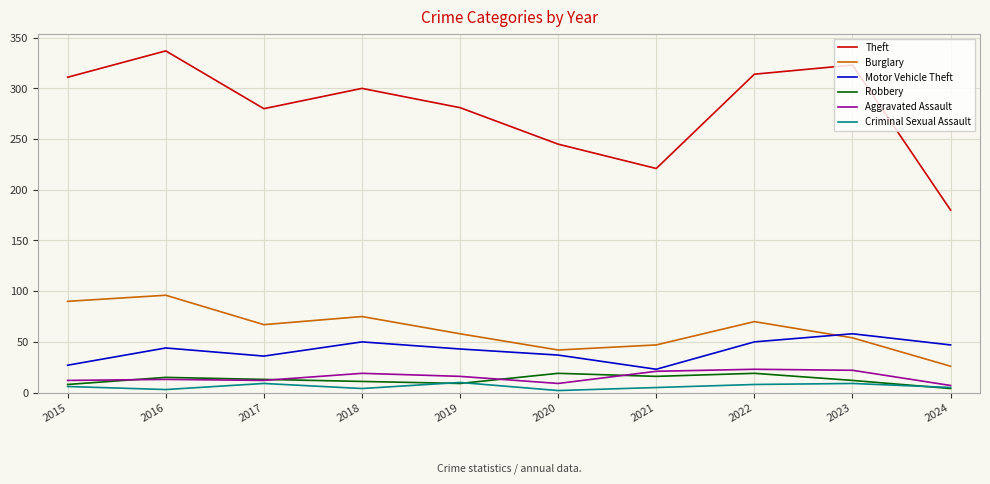

Which series has the largest total across all categories?

Theft